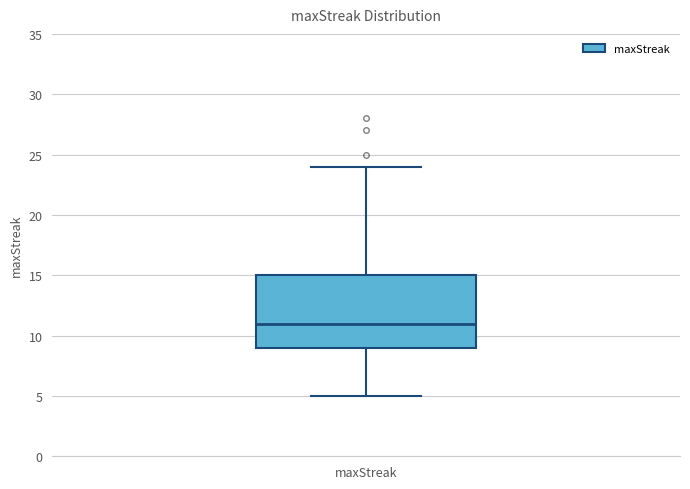

Where does the upper whisker of the box for maxStreak end on the y-axis? The values are not printed on the chart, so give them approximately, as read against the axis.

24